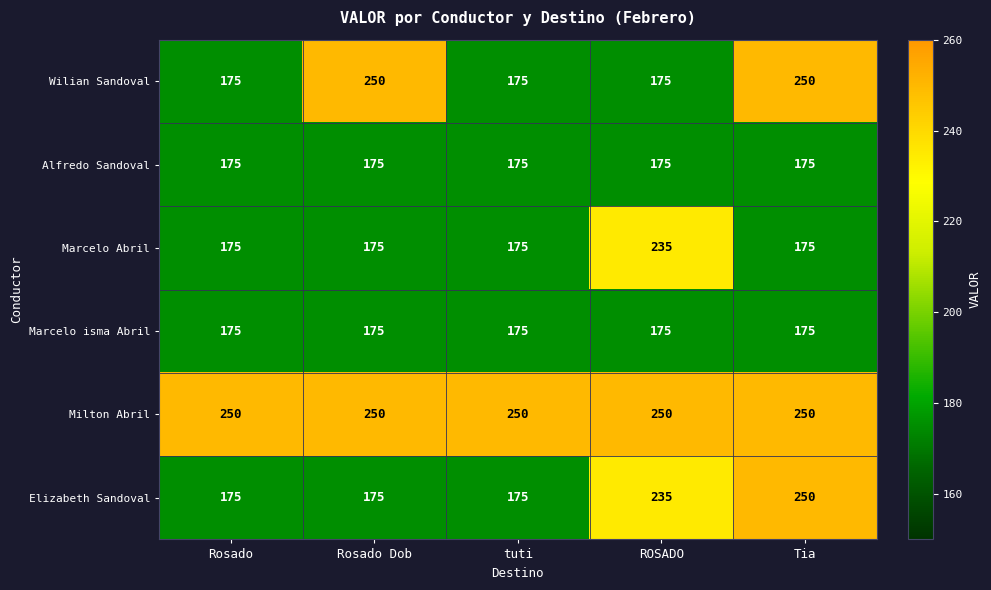

Reading left to right, list all the values displayed in this chart.

Wilian Sandoval: 175	250	175	175	250
Alfredo Sandoval: 175	175	175	175	175
Marcelo Abril: 175	175	175	235	175
Marcelo isma Abril: 175	175	175	175	175
Milton Abril: 250	250	250	250	250
Elizabeth Sandoval: 175	175	175	235	250